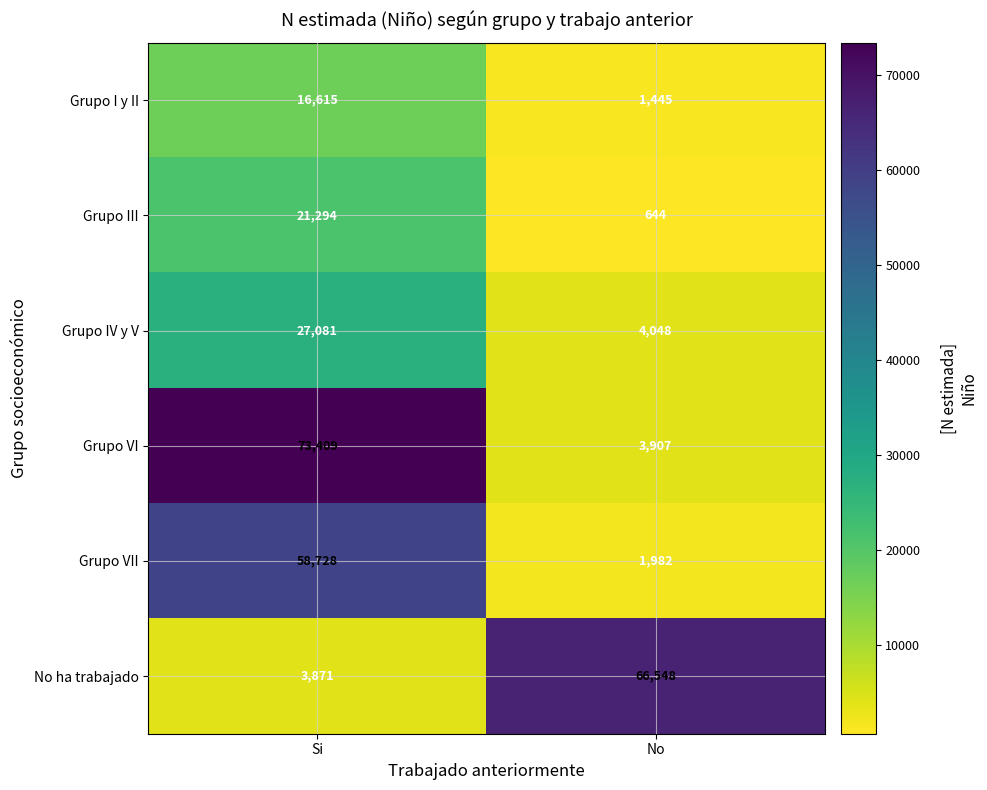

What is the spread (max minus min) of values at No?

65904